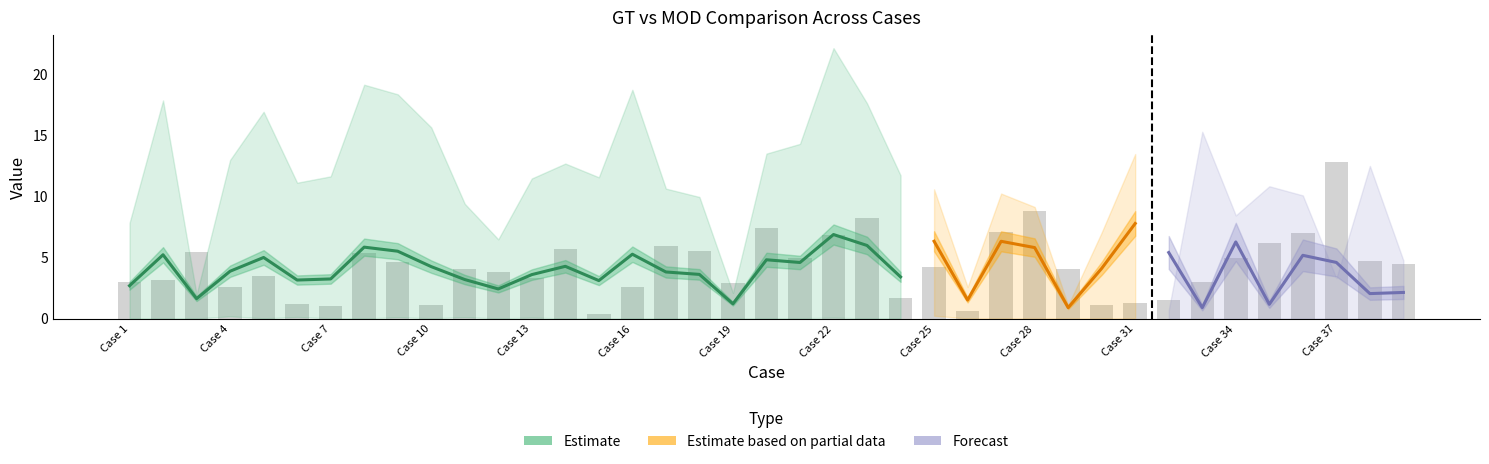

How many data points in MOD Val B are less than 11?

19